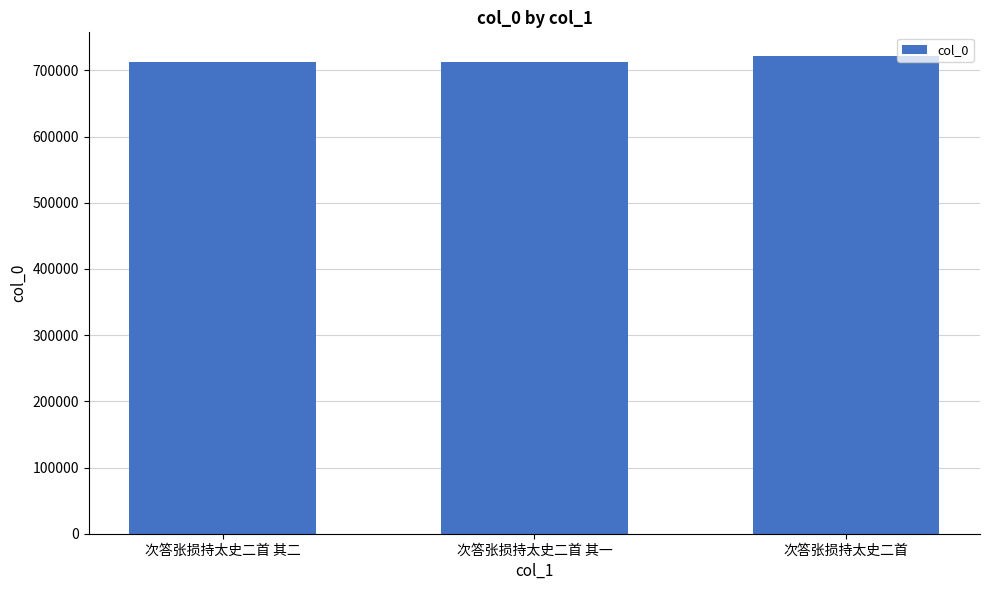

The value at 次答张损持太史二首 其一 is 712557. True or false?

True